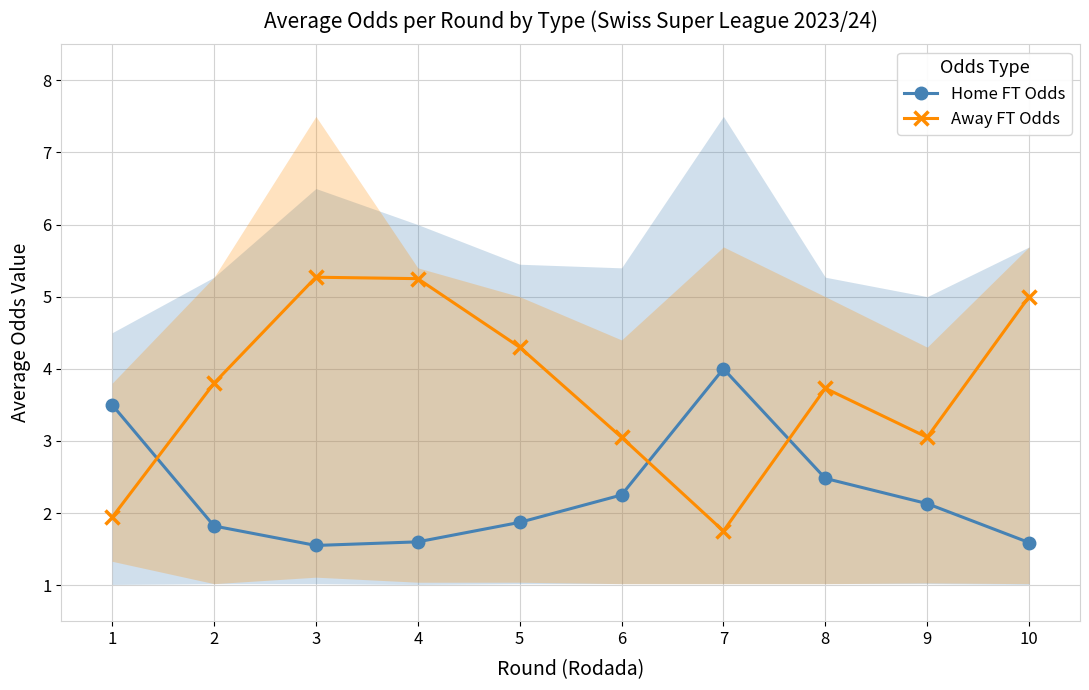

At which category does Home FT Odds reach its first local valley?

3